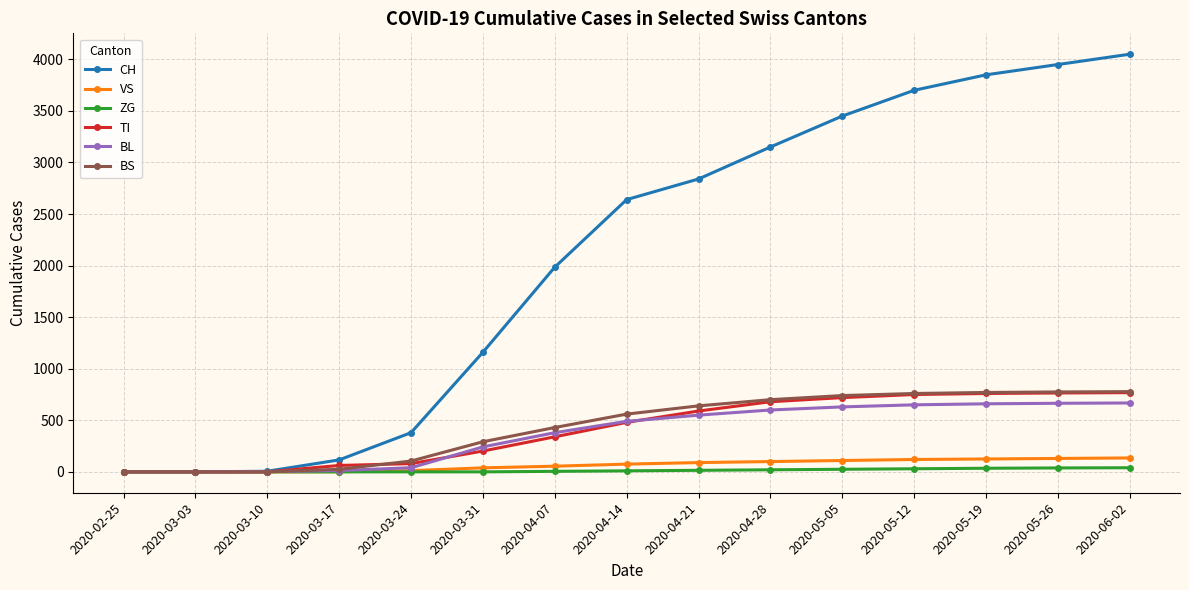

How many series are shown in this chart?

6